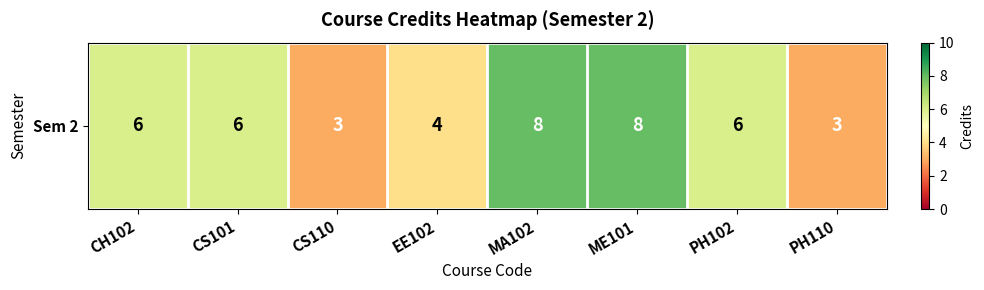

Between CS101 and MA102, which is larger?

MA102